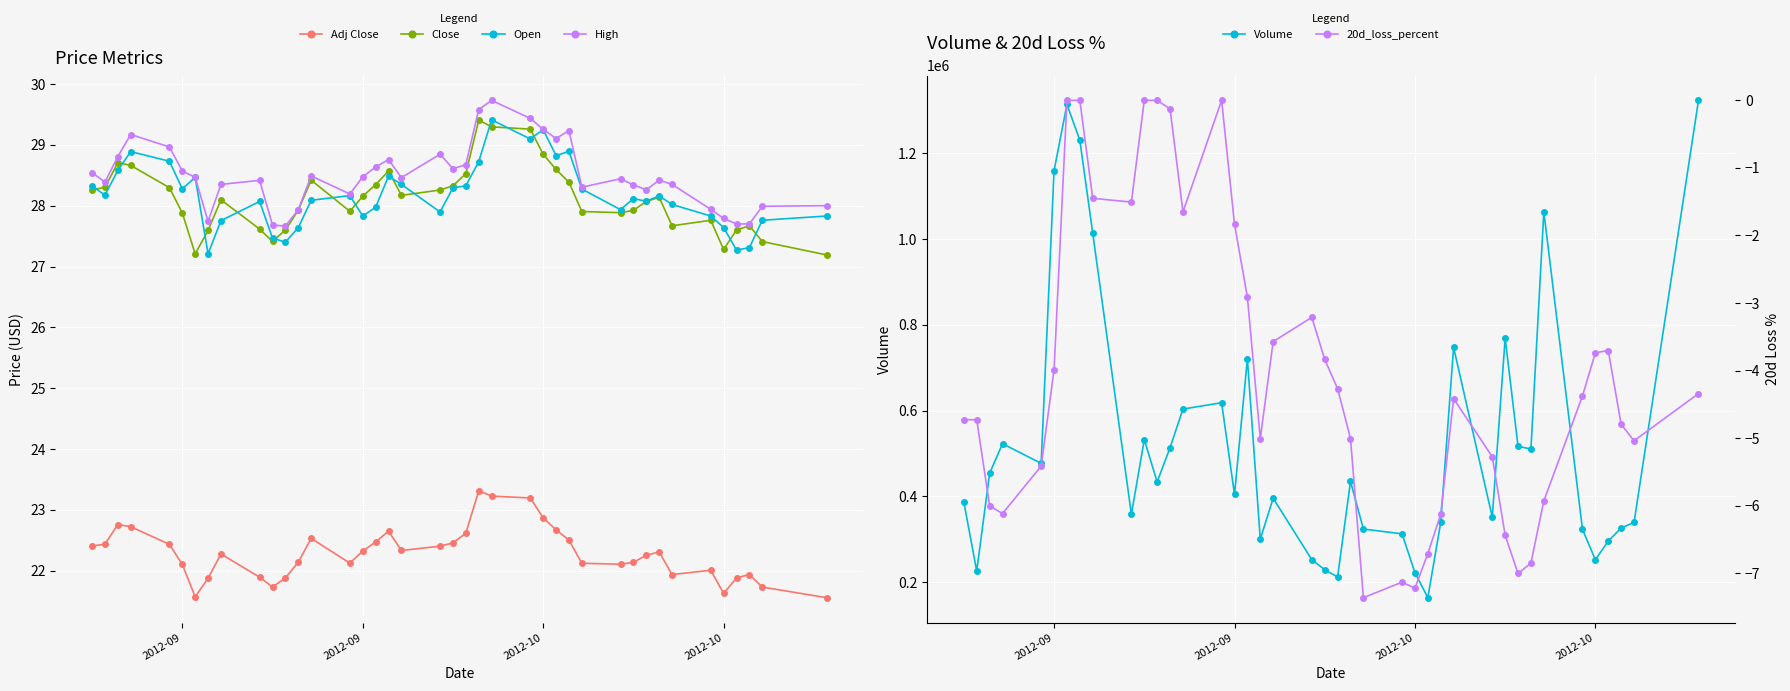

True or false: 20d_loss_percent and High cross at least once.

False